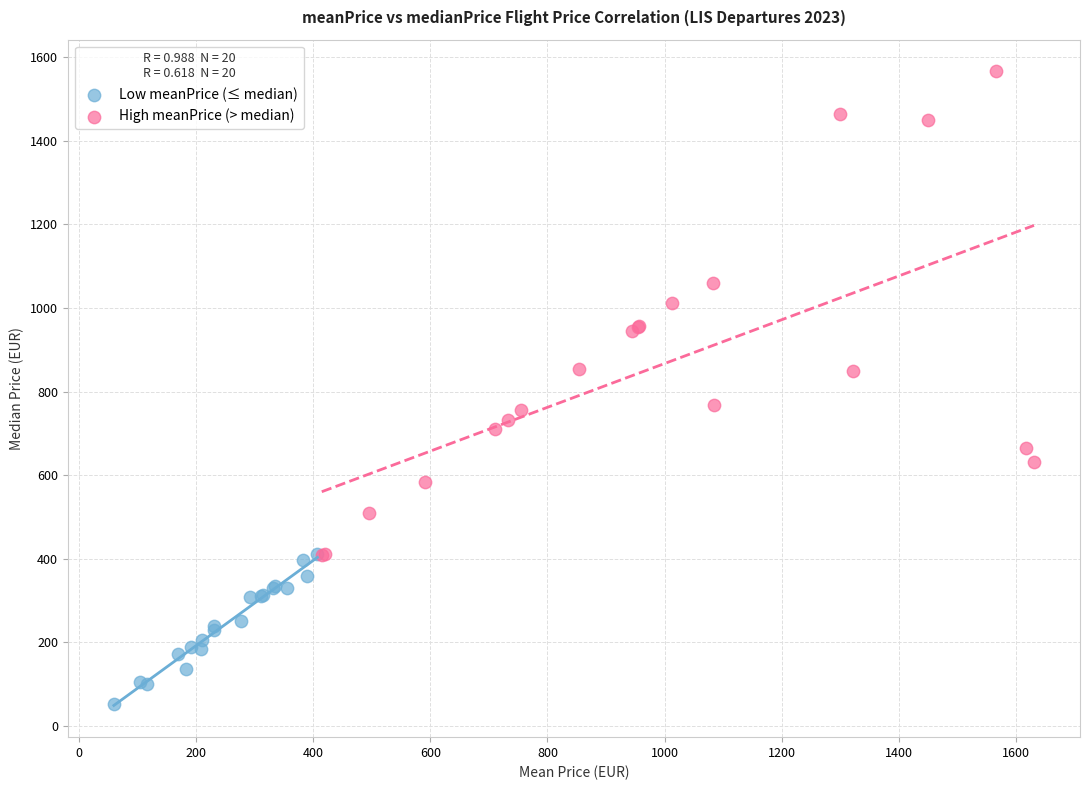

Which series reaches the minimum Y coordinate?

Low meanPrice (≤ median)